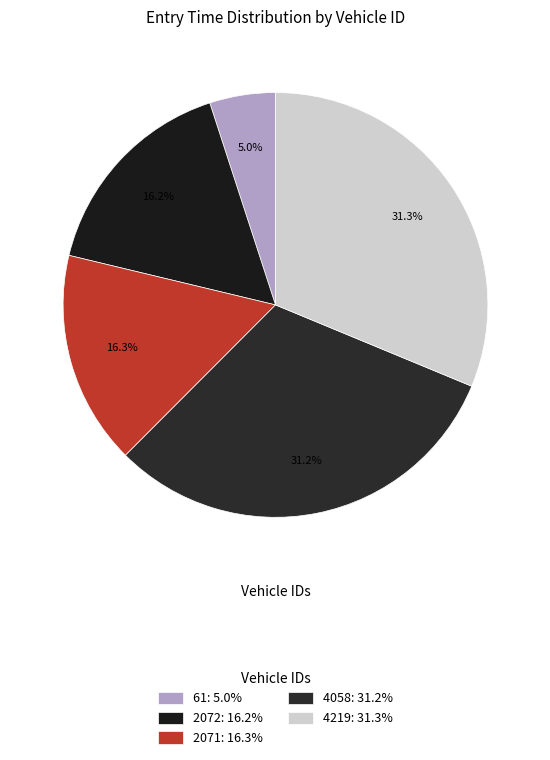

True or false: 4058 accounts for 31% of the total.

True